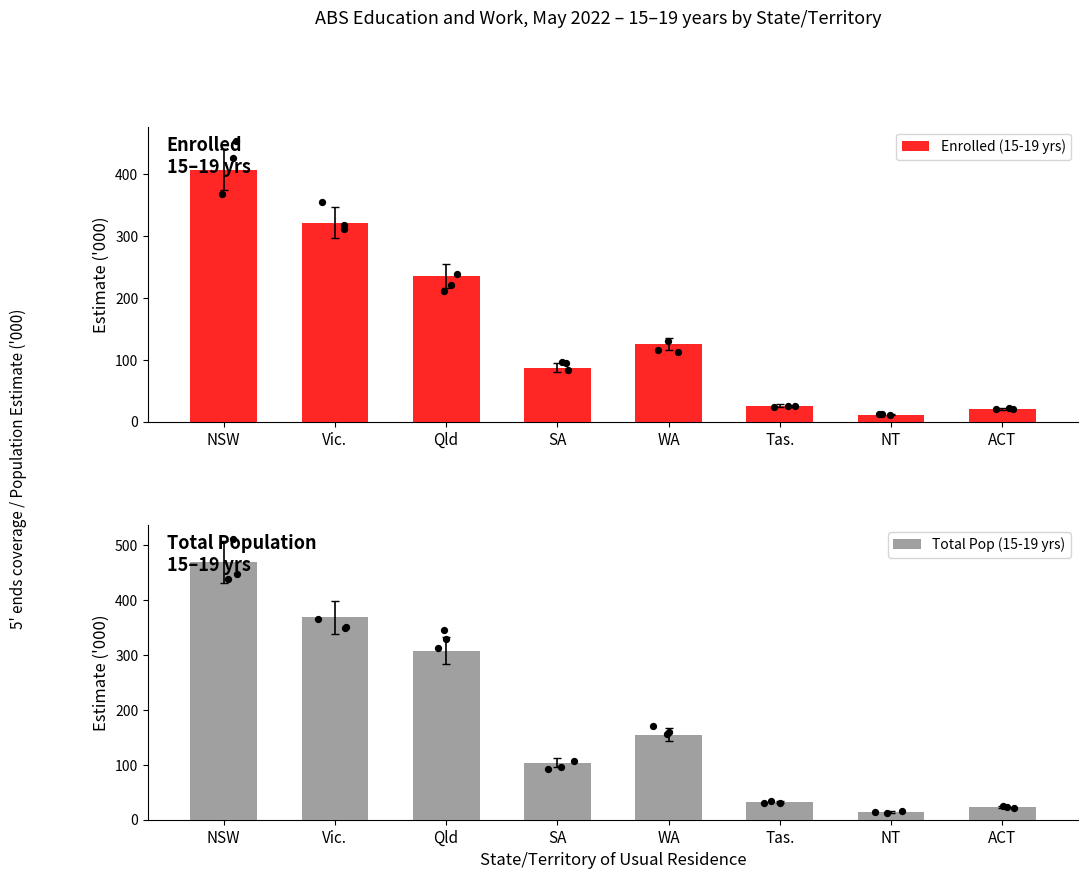

At how many categories does at least one series exceed 175?

3